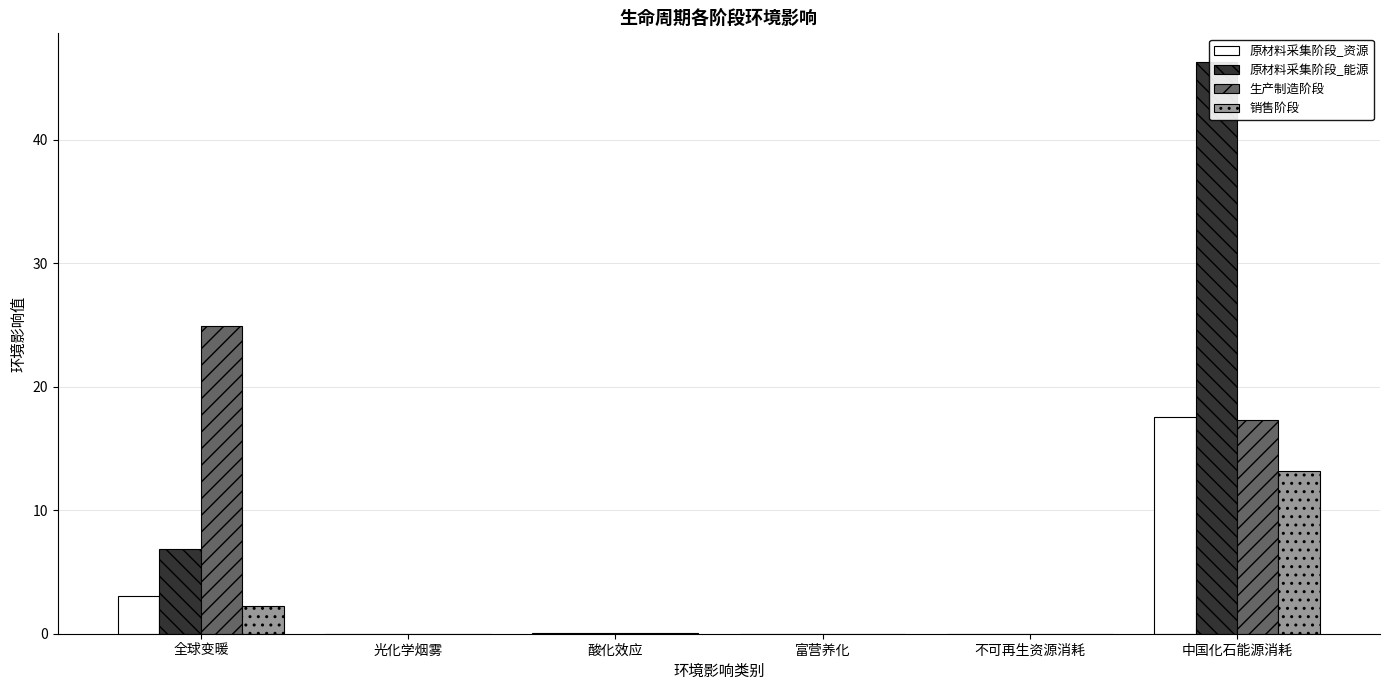

At which label is 生产制造阶段 closest to 12?

中国化石能源消耗